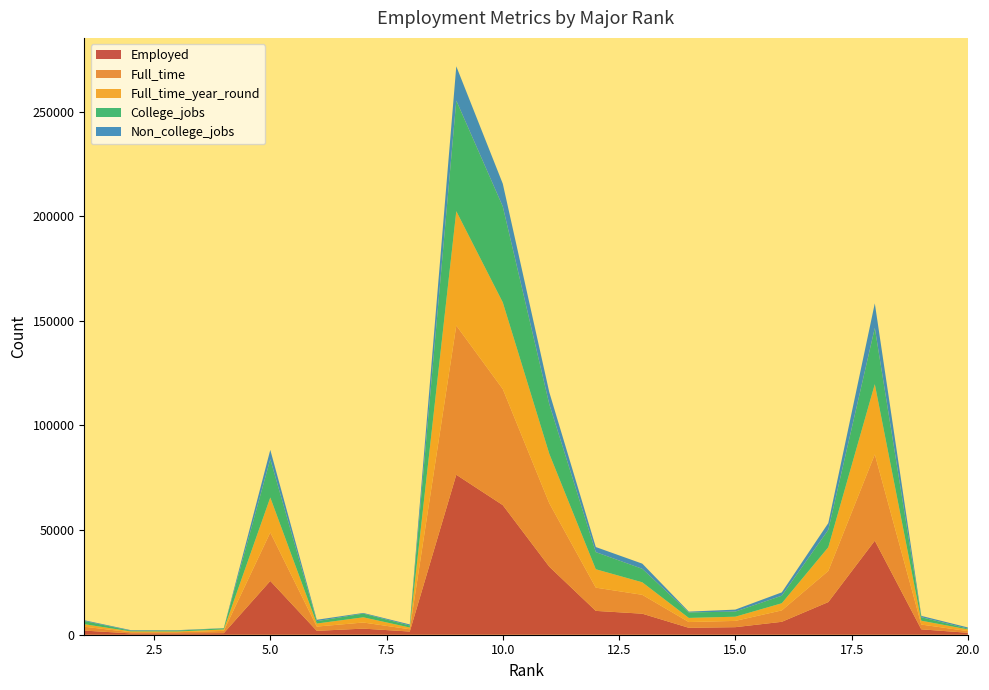

Reading left to right, extract all data points from this chart.

Employed: 1=1976	2=640	3=648	4=758	5=25694	6=1857	7=2912	8=1526	9=76442	10=61928	11=32506	12=11391	13=10047	14=3307	15=3608	16=6170	17=15604	18=44931	19=2575	20=930
Full_time: 1=1849	2=556	3=558	4=1069	5=23170	6=2038	7=2924	8=1085	9=71298	10=55450	11=30315	12=11106	13=9017	14=2751	15=2999	16=5455	17=14879	18=41235	19=2277	20=808
Full_time_year_round: 1=1207	2=388	3=340	4=692	5=16697	6=1449	7=2482	8=827	9=54639	10=41413	11=23621	12=8790	13=5986	14=1967	15=2004	16=3413	17=11326	18=33540	19=1848	20=808
College_jobs: 1=1534	2=350	3=456	4=529	5=18314	6=1142	7=1768	8=972	9=52844	10=45829	11=23694	12=8184	13=6439	14=2626	15=2439	16=3603	17=8306	18=26898	19=1665	20=402
Non_college_jobs: 1=364	2=257	3=176	4=102	5=4440	6=657	7=314	8=500	9=16384	10=10874	11=5721	12=2425	13=2471	14=391	15=947	16=1595	17=3235	18=11734	19=649	20=528